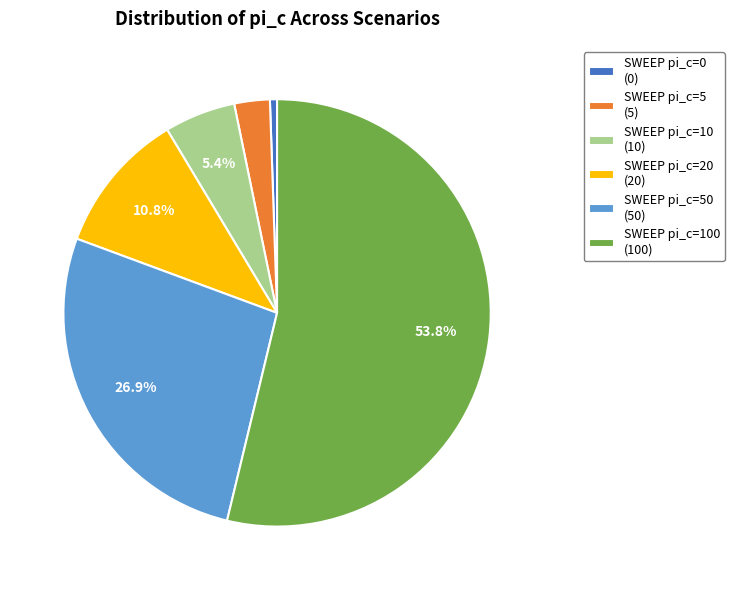

Does any single category account for the majority?

Yes